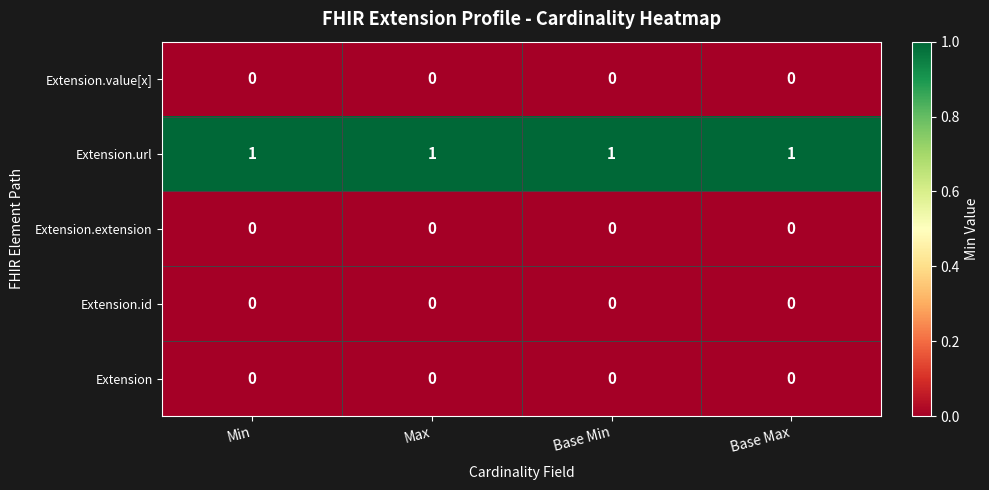

True or false: Extension.extension has a value of 0 at Base Min.

True